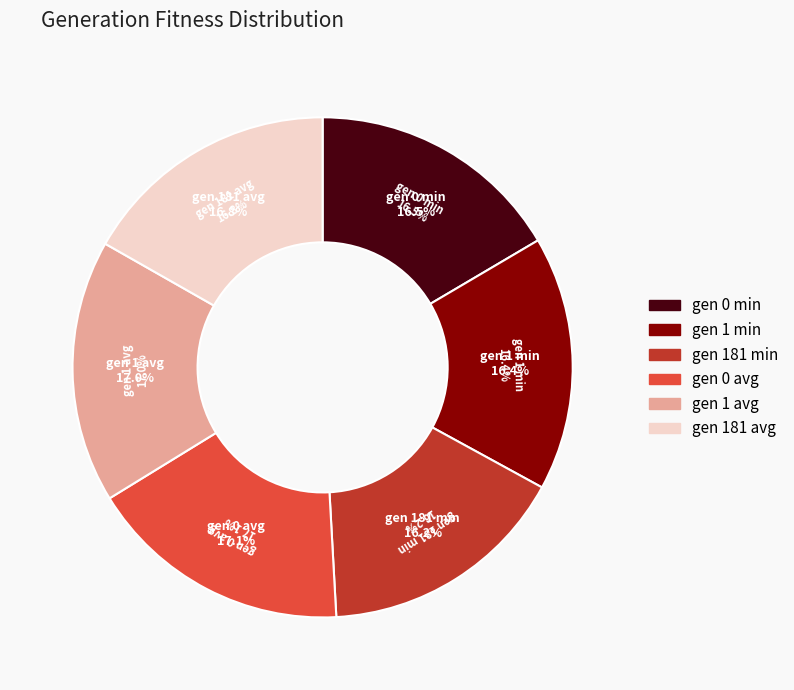

To the nearest percent, what is the combined percentage of gen 181 avg and gen 181 min?

33%